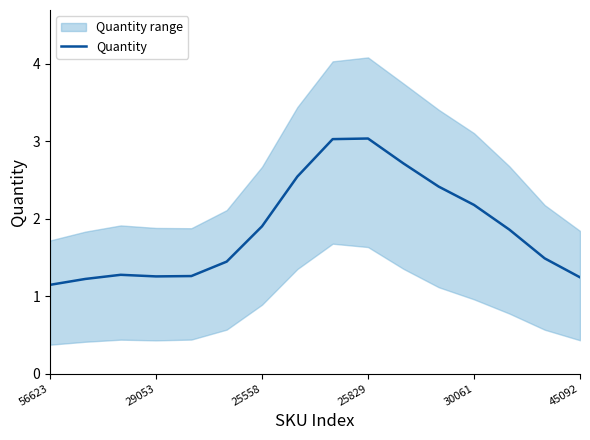

What is the change in value from 8 to 10?

-0.3